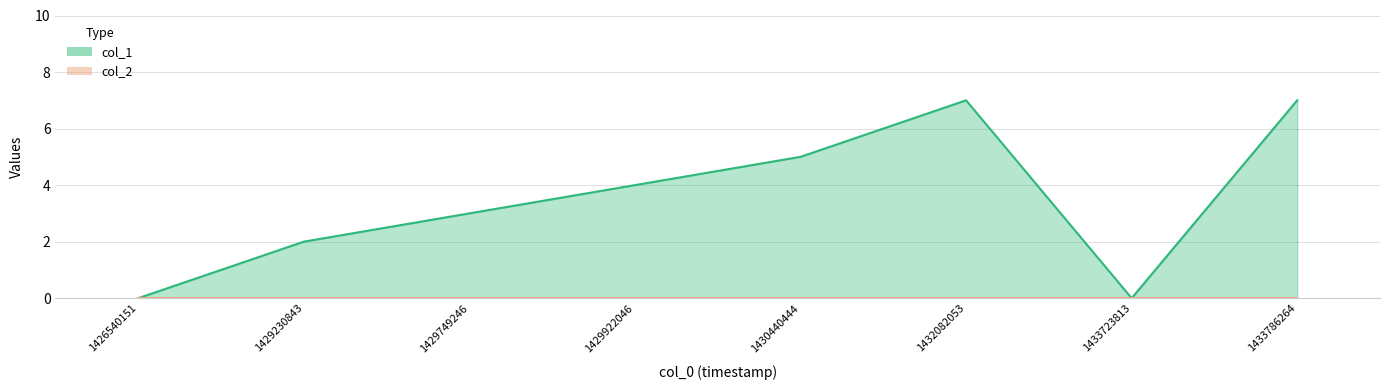

What is the value of the 5th point from the left?

5